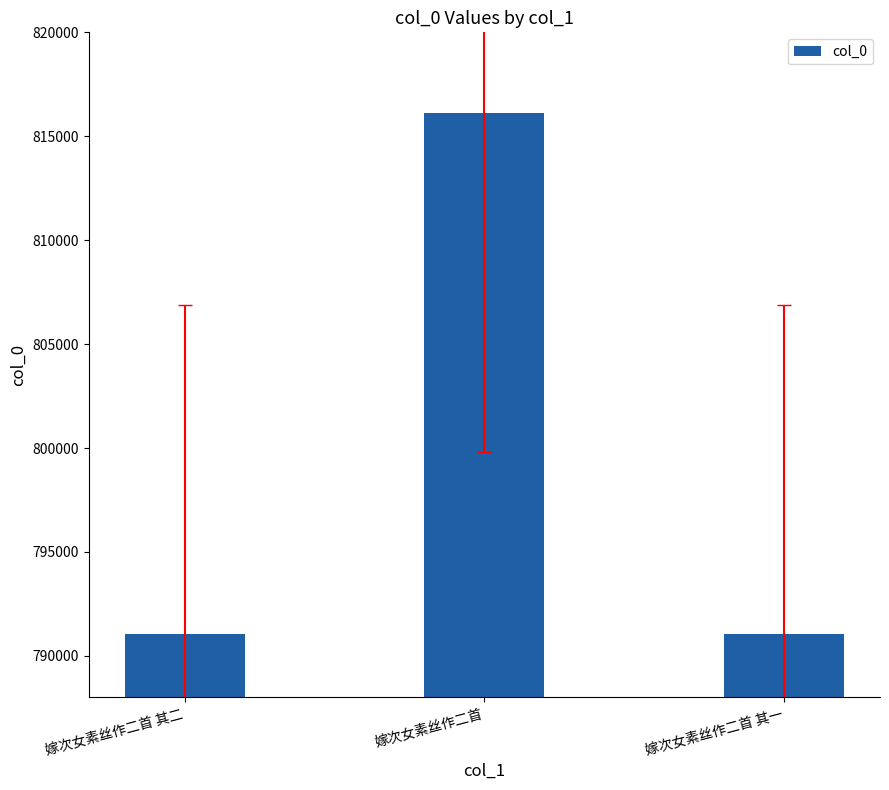

What is the difference between the maximum and minimum values?

25040